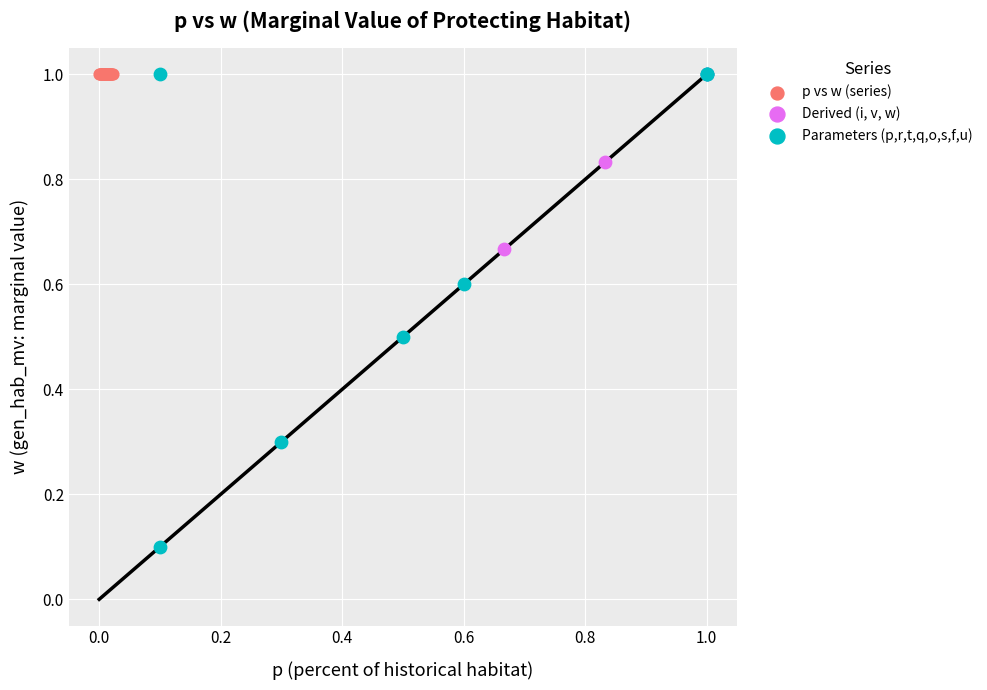

Which series contains the lowest Y value?

Parameters (p,r,t,q,o,s,f,u)